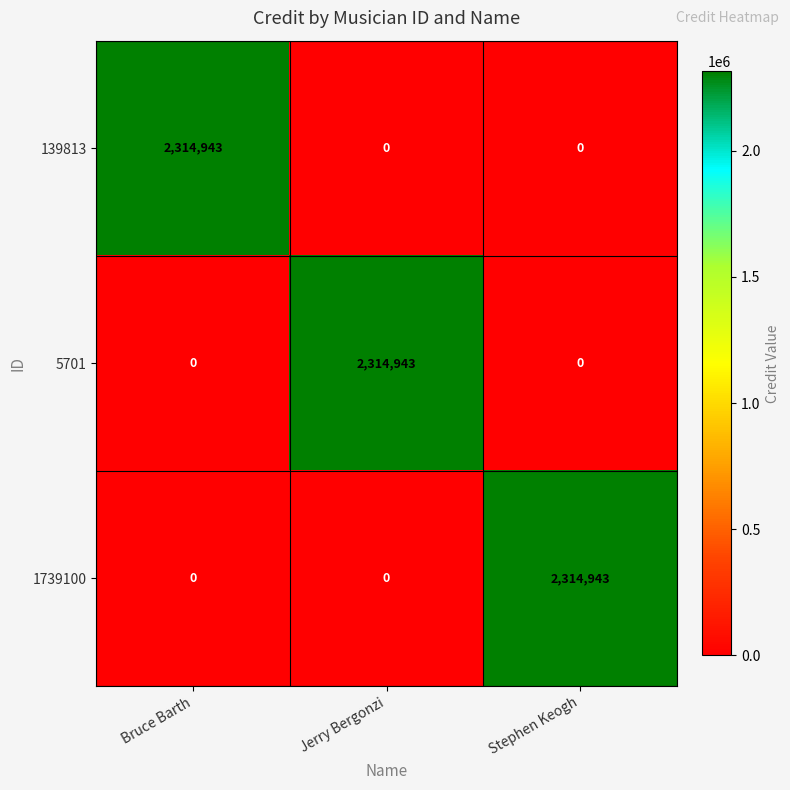

What is the total value across all series at Stephen Keogh?

2314943